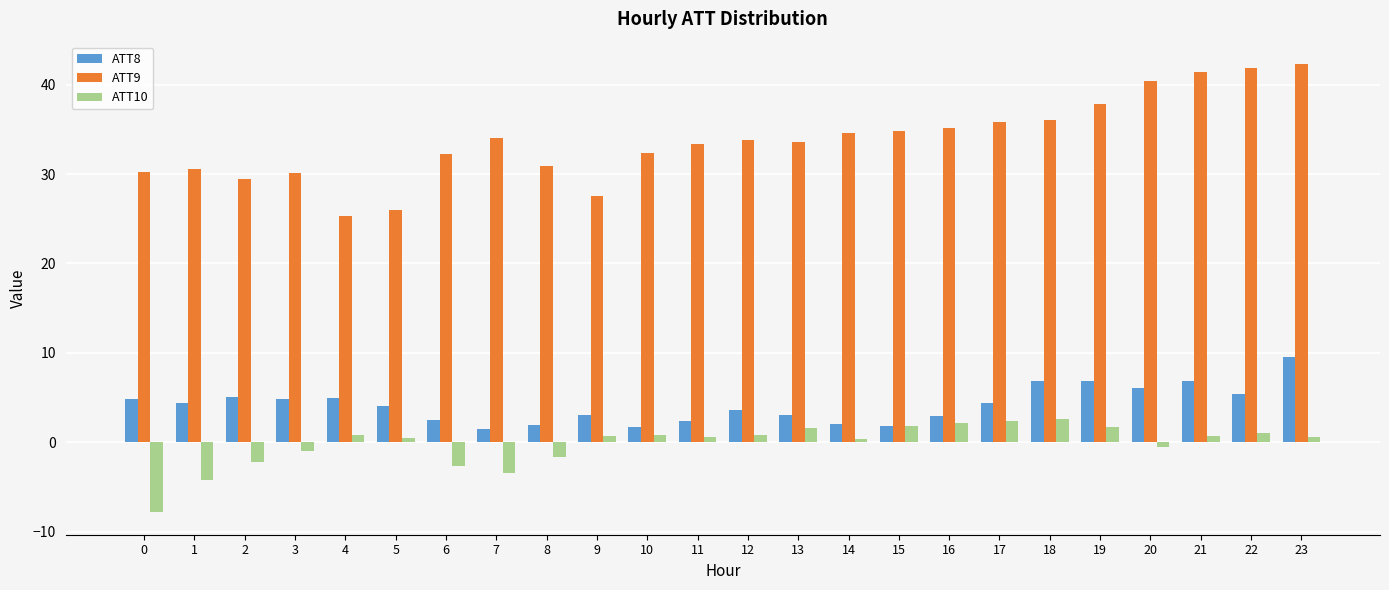

How many data points in ATT10 are above 0?

16